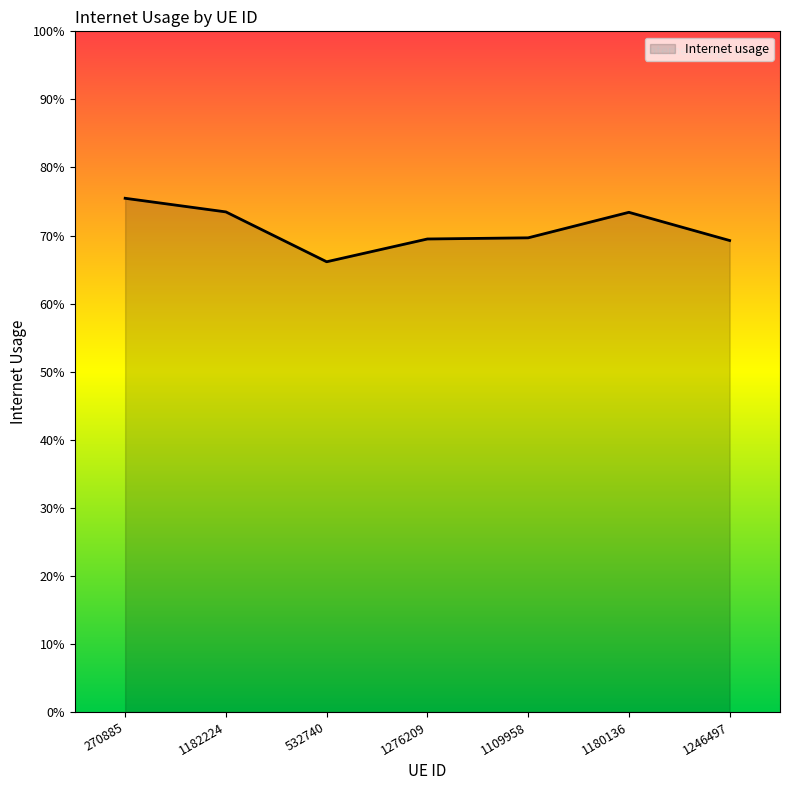

Does the chart display data point markers on the line(s)?

No